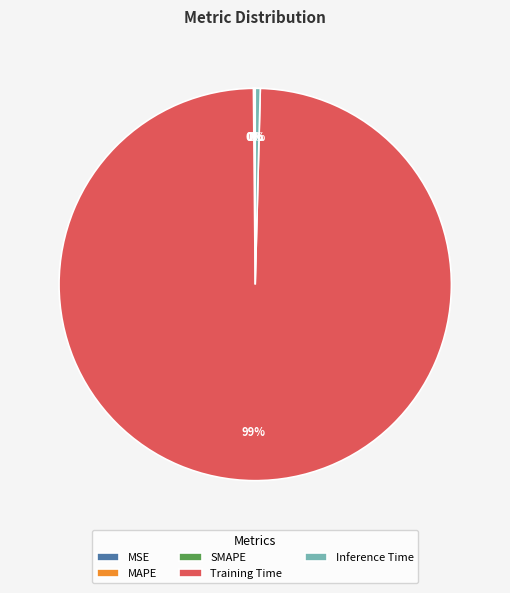

Does Inference Time account for over 50% of the chart?

No